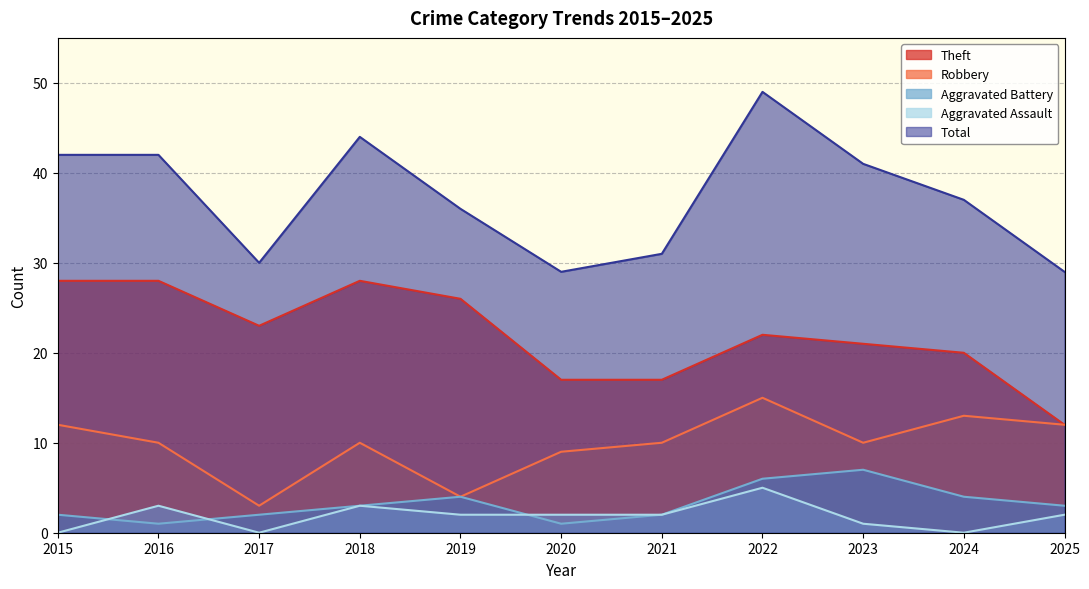

True or false: Aggravated Assault has more than 0 points higher than both neighbors.

True